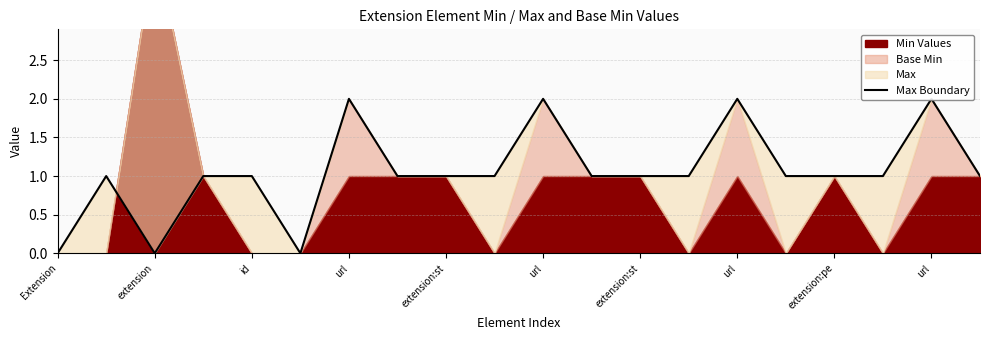

How many lines are shown in the chart?

1